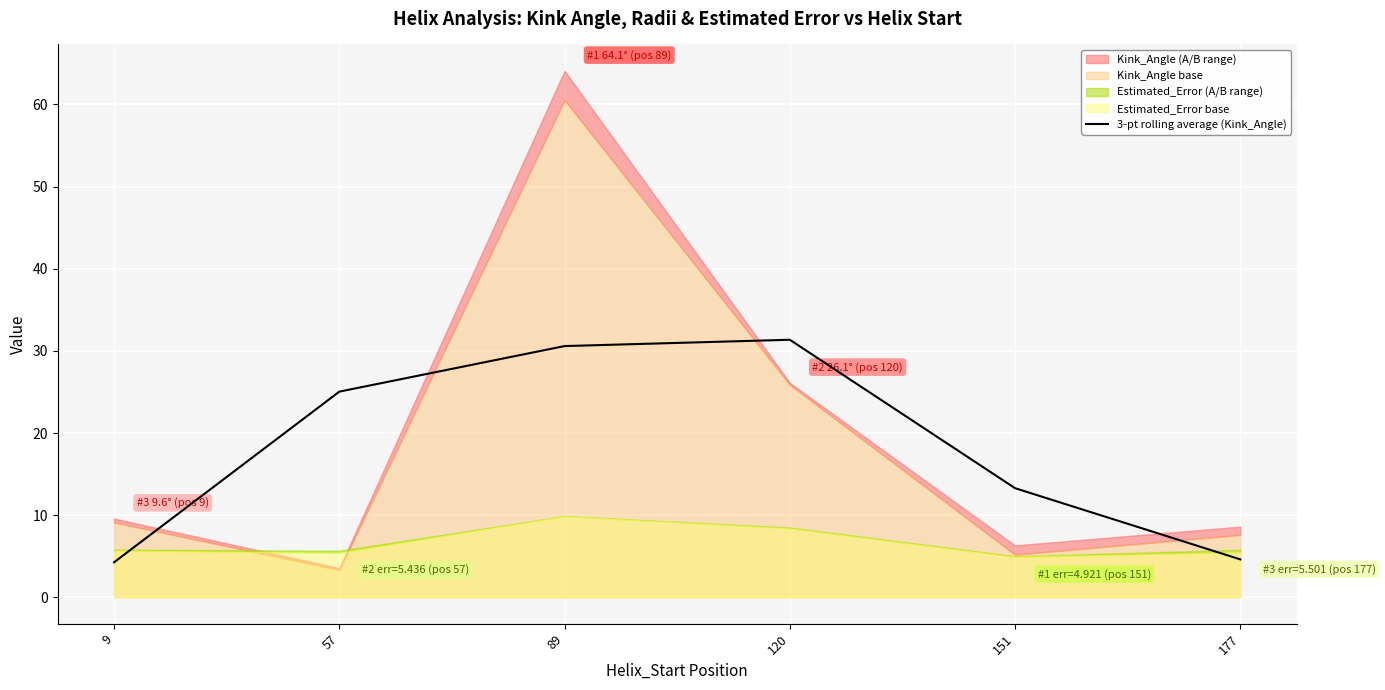

How many points are higher than both their immediate neighbors (excluding endpoints)?

1